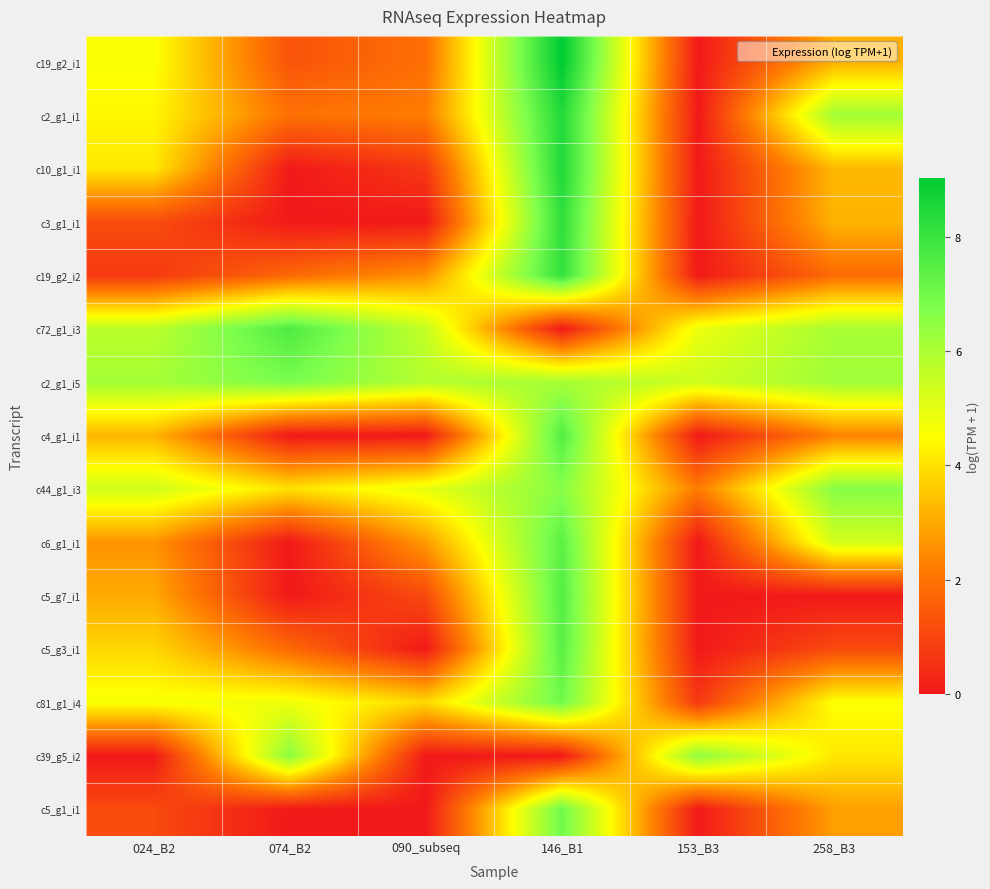

What is the difference between the highest and lowest values at 090_subseq?

5.9